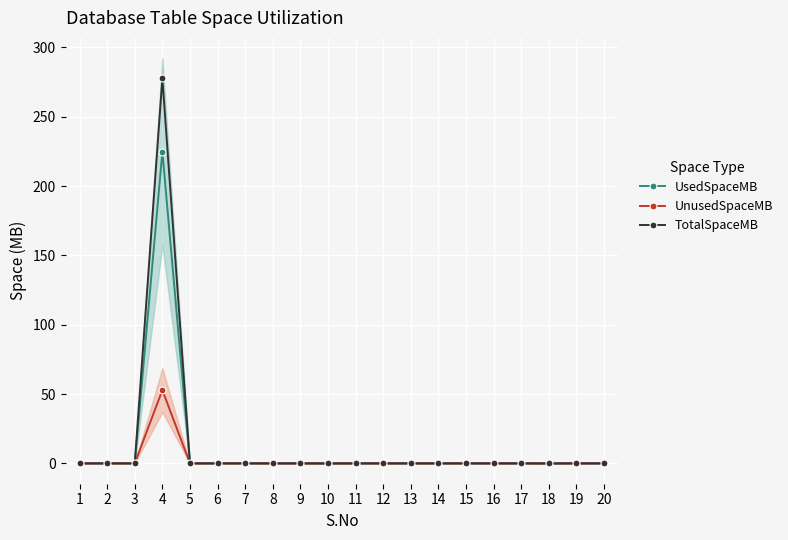

Read the TotalSpaceMB value at 8.

0.1